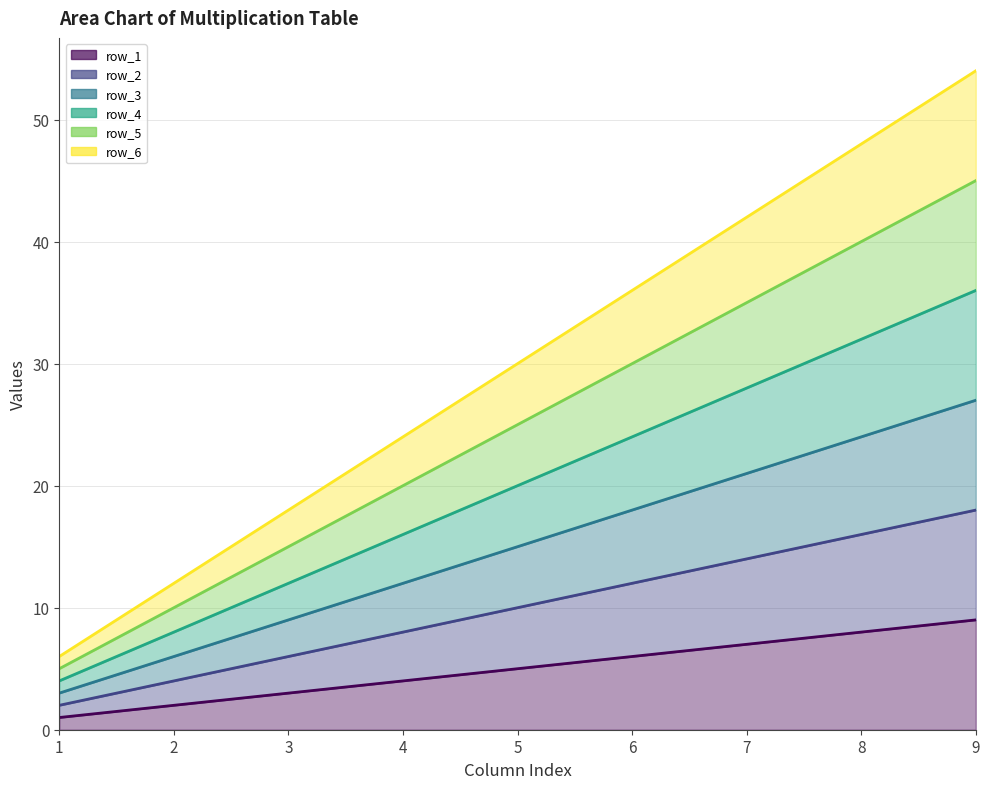

What is the difference between the highest and lowest values at 2?

10